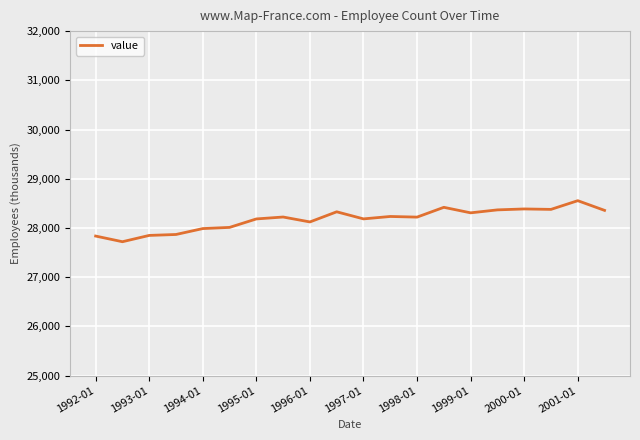

What is the maximum value shown in the chart?

28554